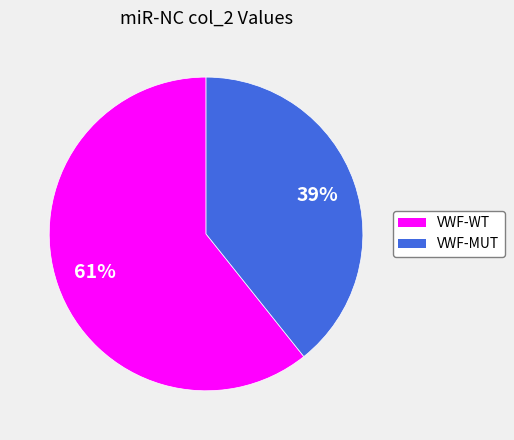

To the nearest percent, what is the average slice percentage?

50%